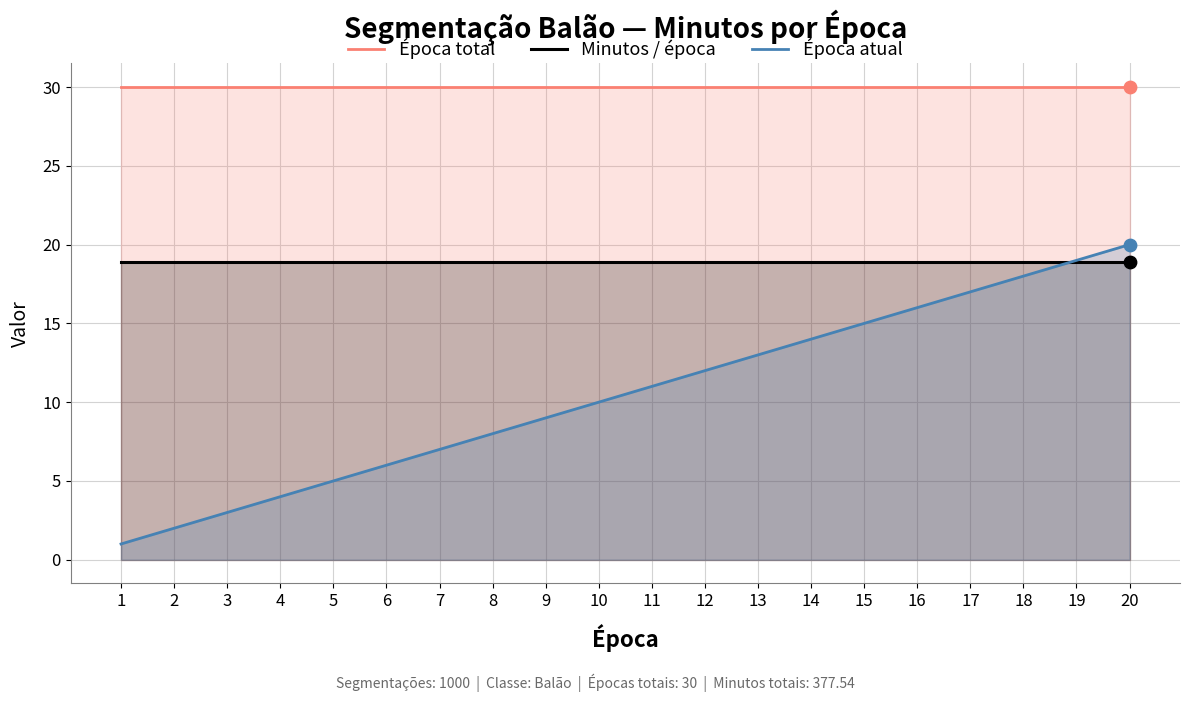

Which series reaches the maximum Y coordinate?

Época total